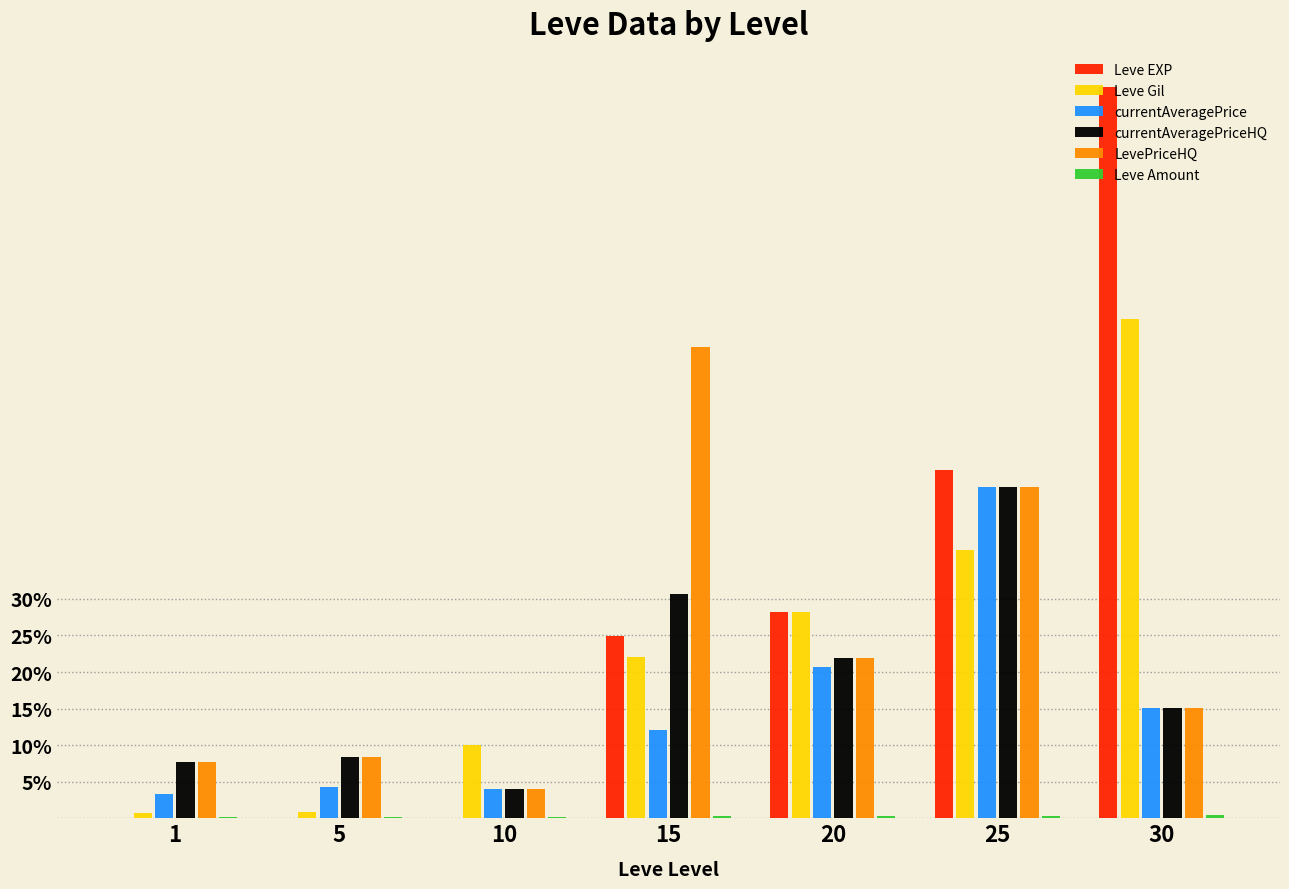

What are all the series names shown in the legend?

Leve EXP, Leve Gil, currentAveragePrice, currentAveragePriceHQ, LevePriceHQ, Leve Amount